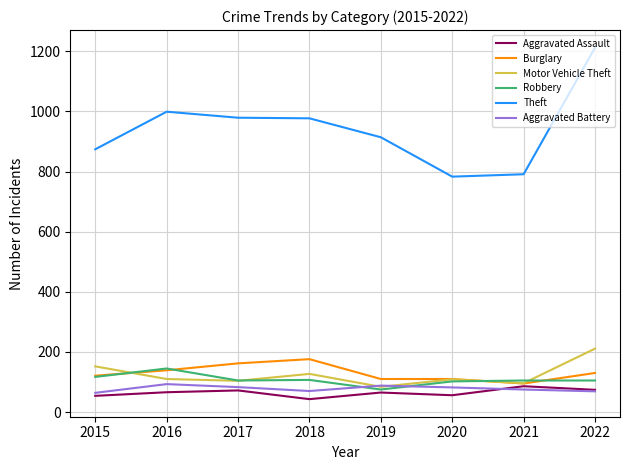

What is the difference between the second highest and minimum values in the Theft series?

216